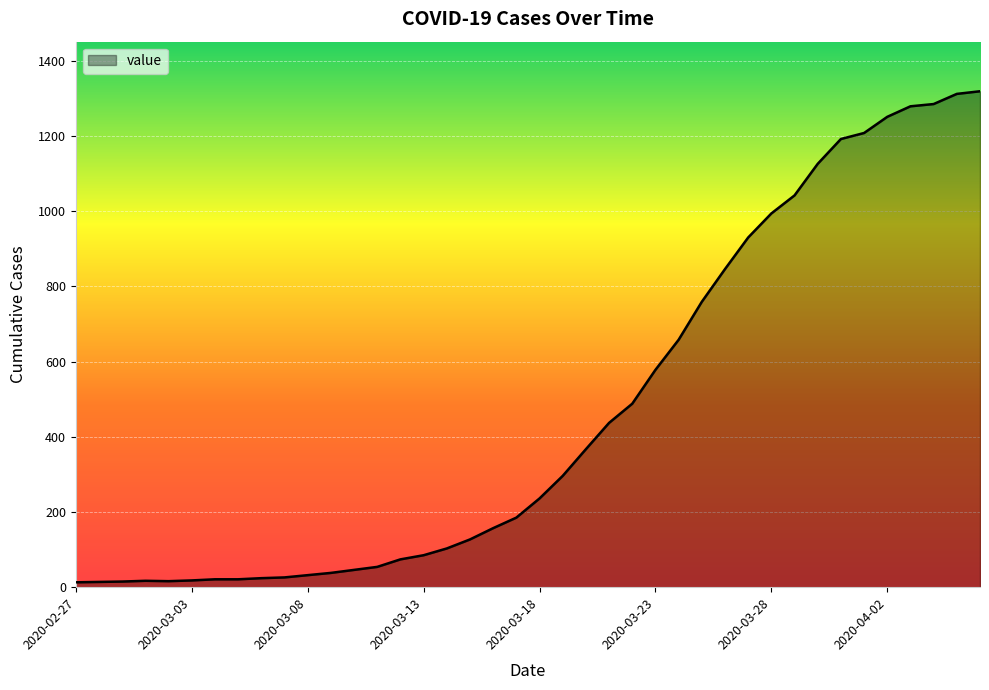

What is the maximum value shown in the chart?

1319